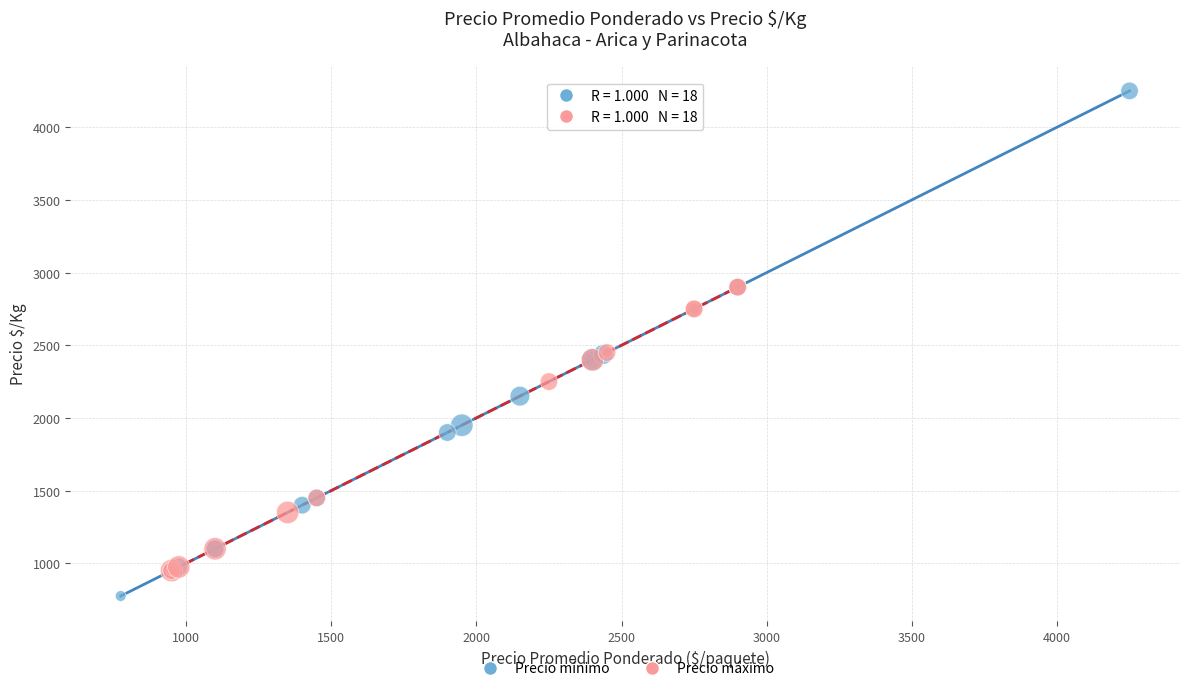

Which series reaches the maximum Y coordinate?

Precio mínimo